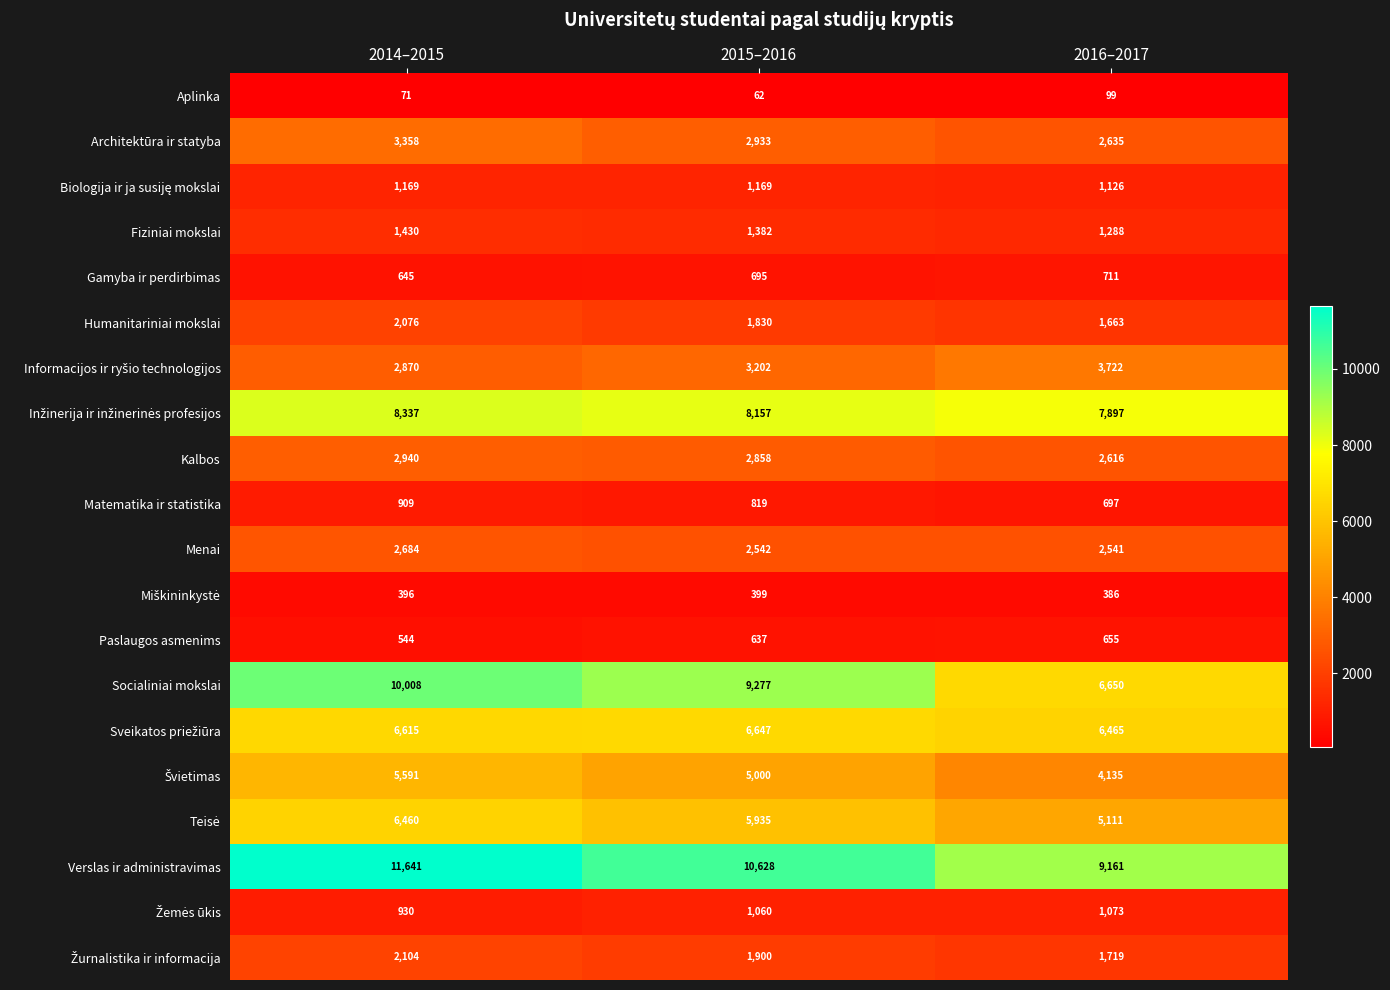

At which label is Paslaugos asmenims closest to 599?

2015–2016